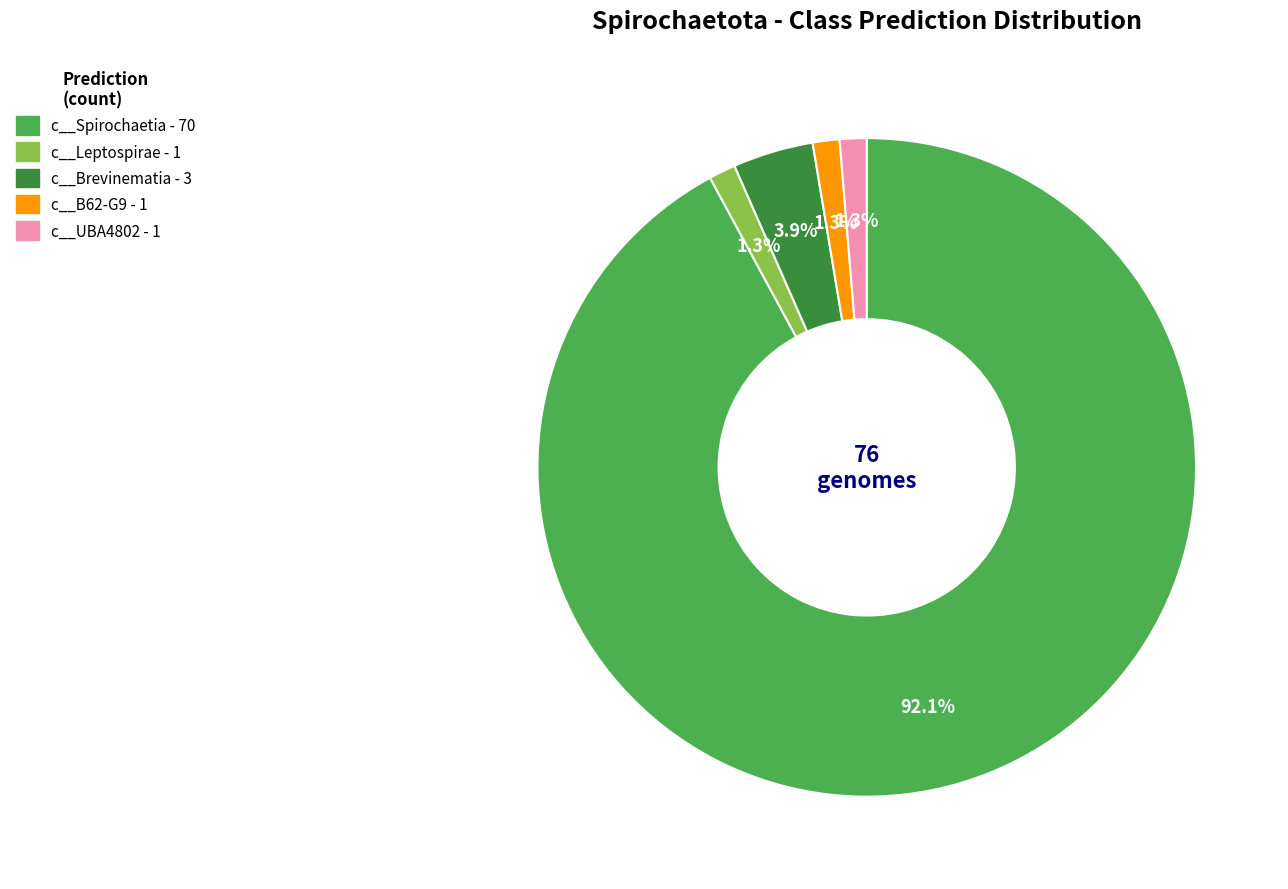

Does any single category account for the majority?

Yes